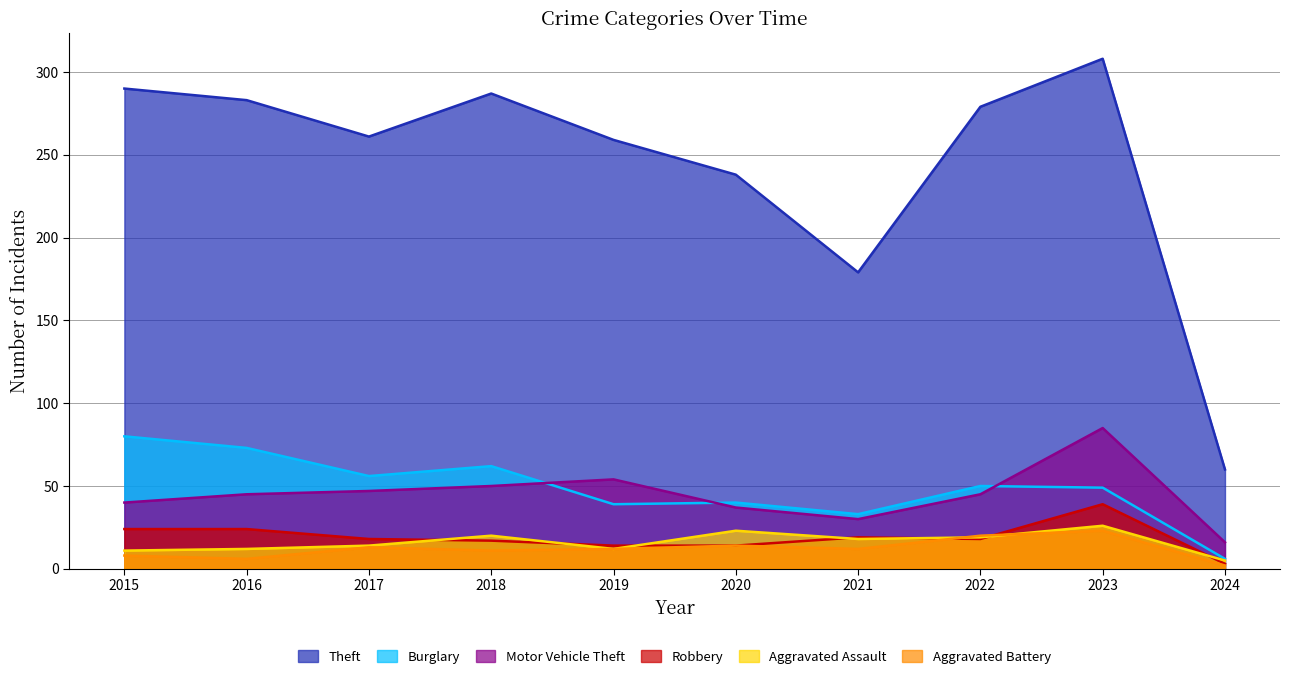

Between 2020 and 2022, which series saw the biggest shift?

Theft